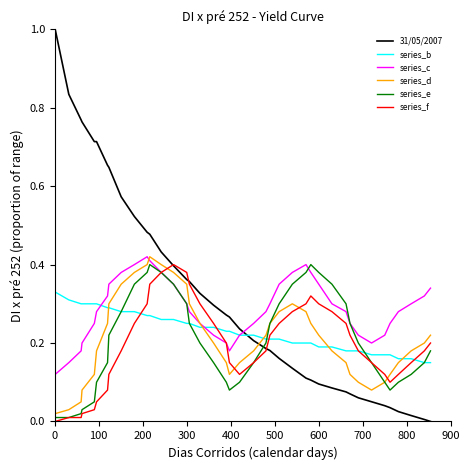

How many intersections are there between 31/05/2007 and series_c?

1